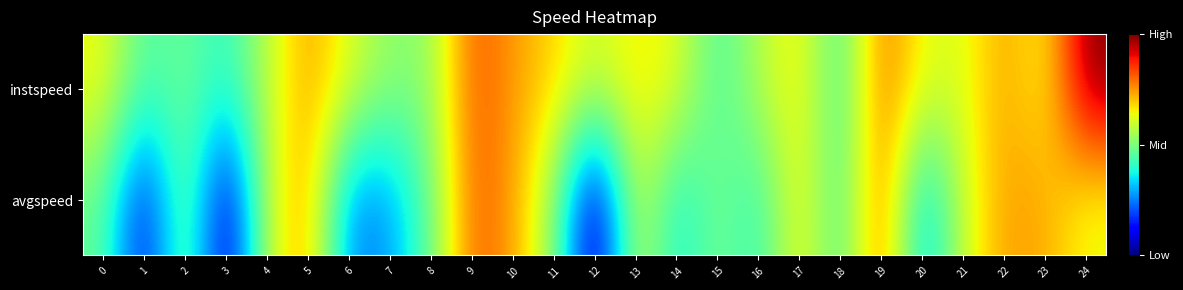

What is the difference between the highest and lowest values at 3?

3.5